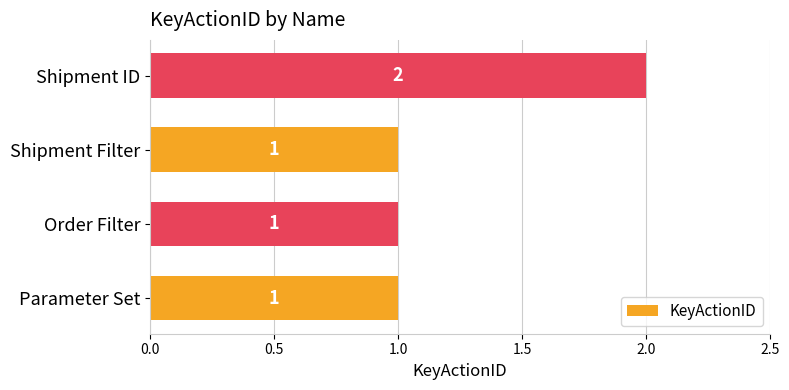

Reading bottom to top, transcribe all the data shown in this chart.

1	1	1	2